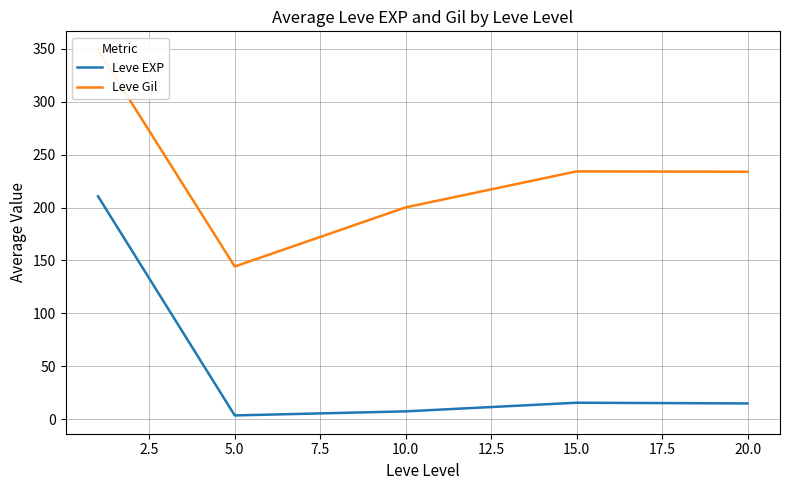

Which series has the widest spread of values?

Leve EXP